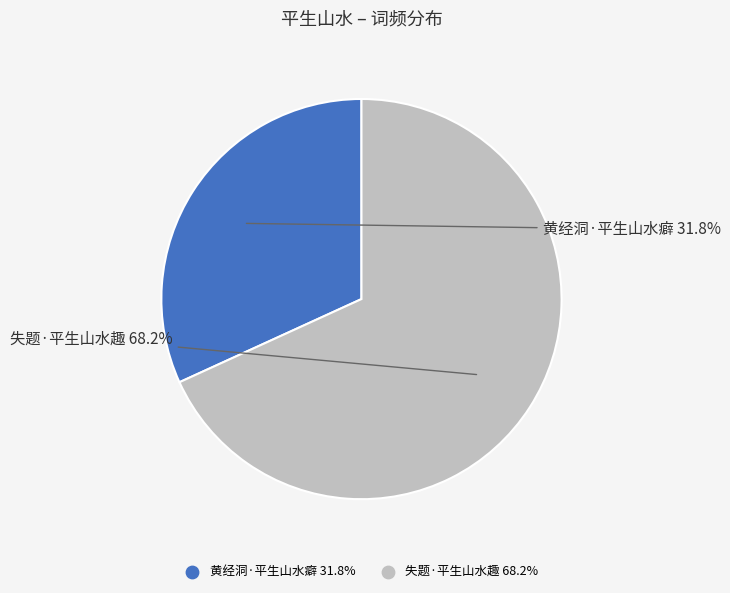

True or false: 失题·平生山水趣 accounts for 56% of the total.

False